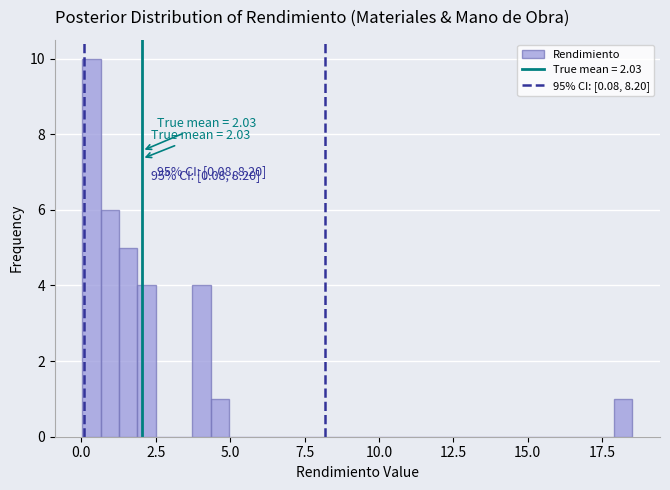

Around what value on the x-axis is the tallest bar? Give the approximate position of its centre, as read against the axis.

0.5